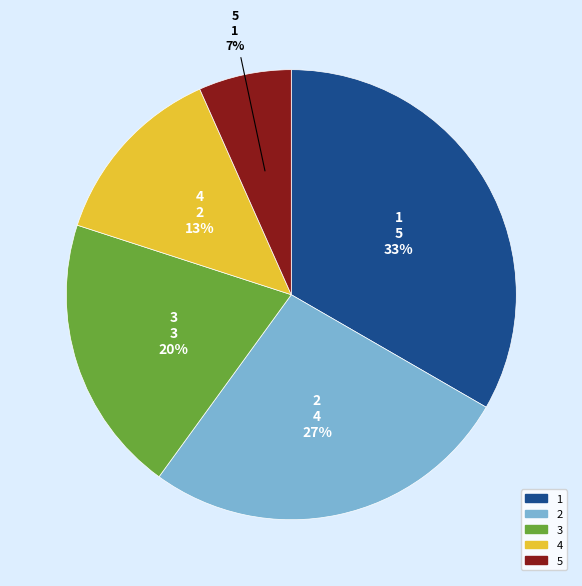

Between 3 and 4, which is larger?

3